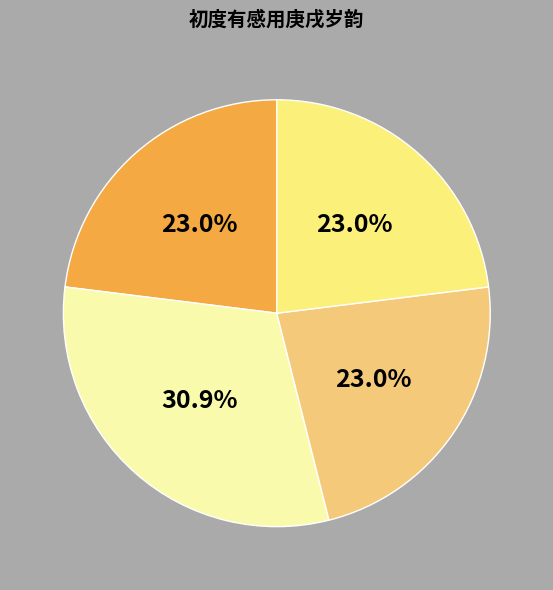

How many segments does this pie chart have?

4